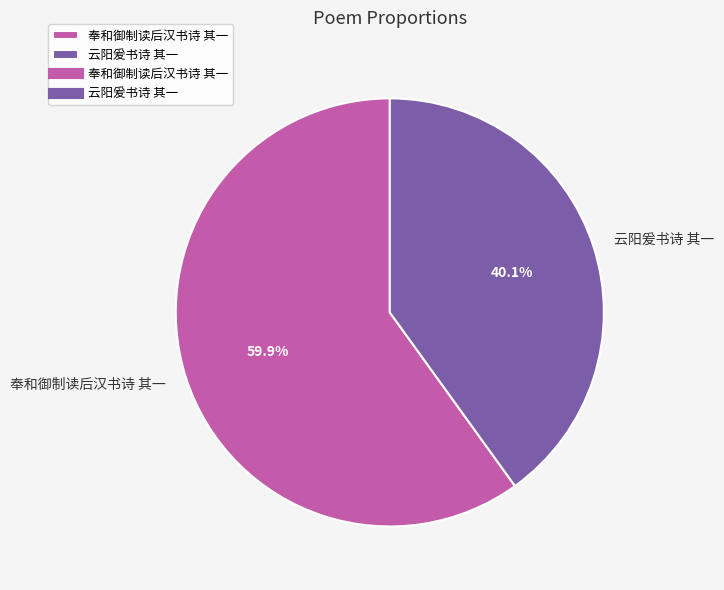

Is the sum of 奉和御制读后汉书诗 其一 and 云阳爰书诗 其一 greater than half?

Yes